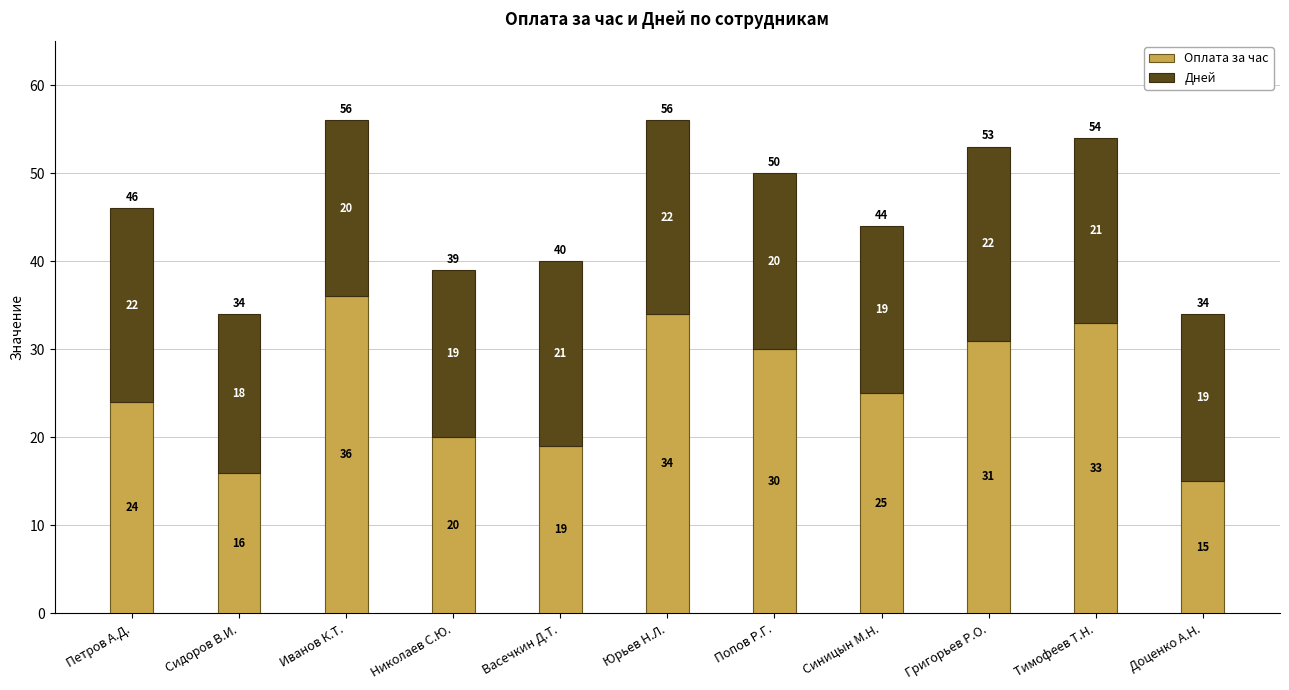

How many data points does each series have?

11